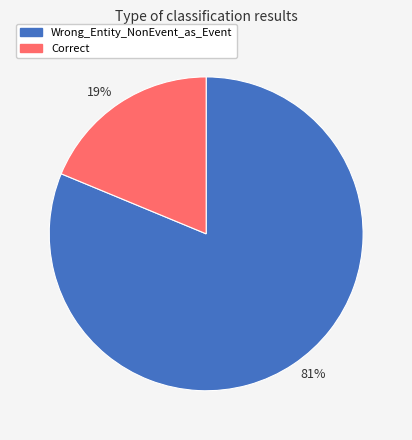

To the nearest percent, what is the combined percentage of 19% and 81%?

100%